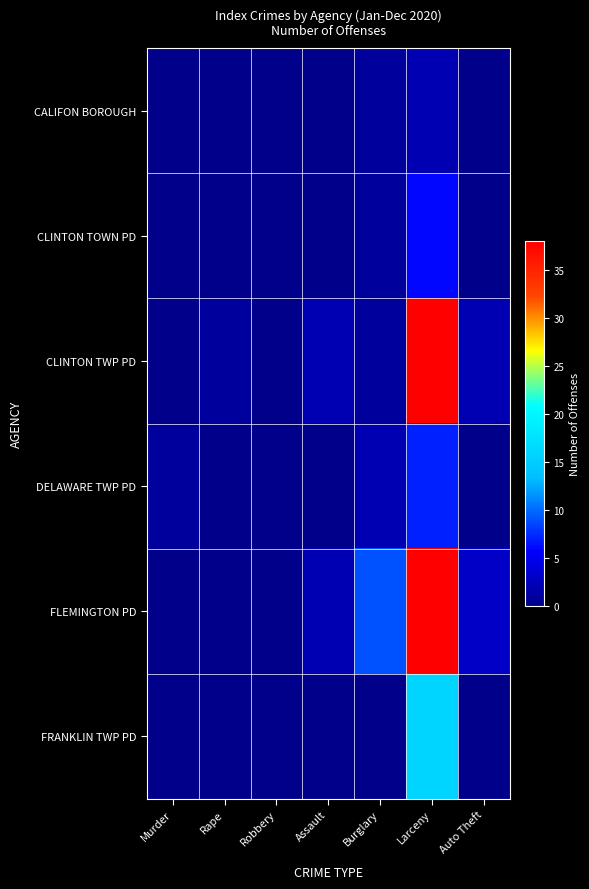

Reading left to right, transcribe all the data shown in this chart.

CALIFON BOROUGH: Murder=0	Rape=0	Robbery=0	Assault=0	Burglary=1	Larceny=2	Auto Theft=0
CLINTON TOWN PD: Murder=0	Rape=0	Robbery=0	Assault=0	Burglary=1	Larceny=6	Auto Theft=0
CLINTON TWP PD: Murder=0	Rape=1	Robbery=0	Assault=2	Burglary=1	Larceny=38	Auto Theft=2
DELAWARE TWP PD: Murder=1	Rape=0	Robbery=0	Assault=0	Burglary=2	Larceny=7	Auto Theft=0
FLEMINGTON PD: Murder=0	Rape=0	Robbery=0	Assault=2	Burglary=9	Larceny=38	Auto Theft=3
FRANKLIN TWP PD: Murder=0	Rape=0	Robbery=0	Assault=0	Burglary=0	Larceny=16	Auto Theft=0